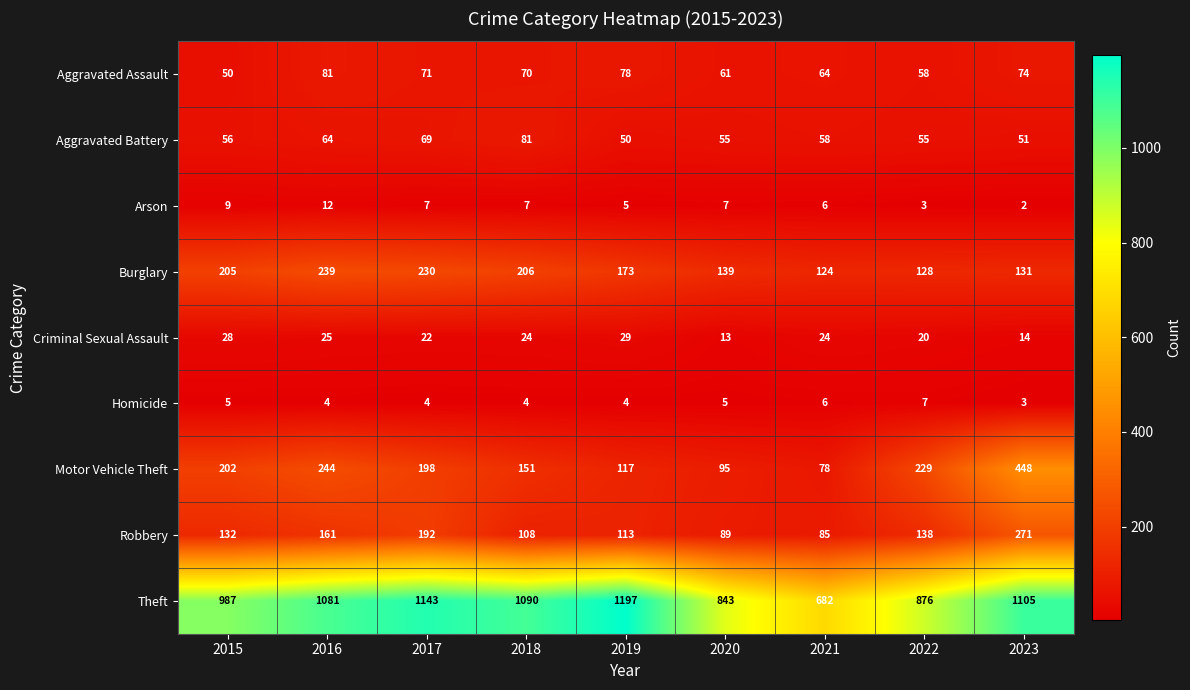

Between 2015 and 2016, which series saw the biggest shift?

Theft